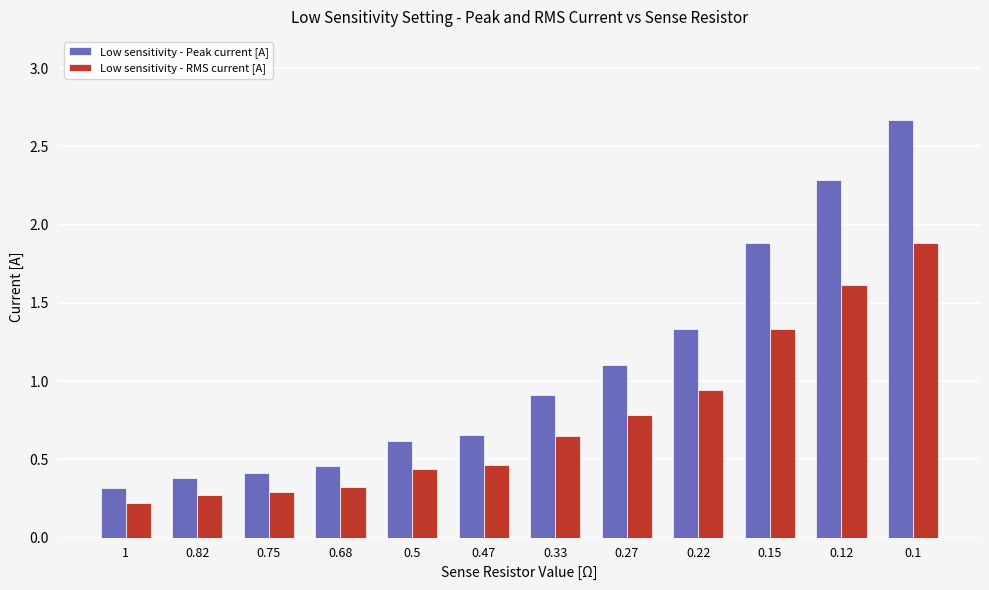

What is the difference between the Low sensitivity - Peak current [A] values at 0.27 and 0.1?

1.6